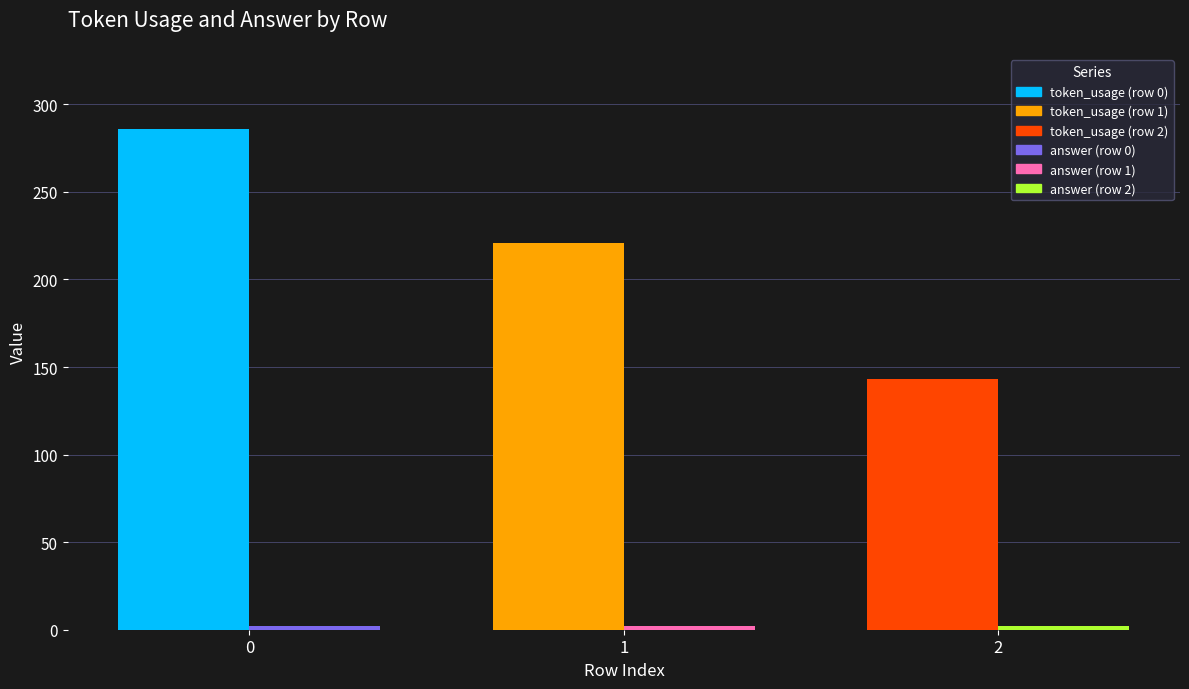

What is the sum of all answer values?

6